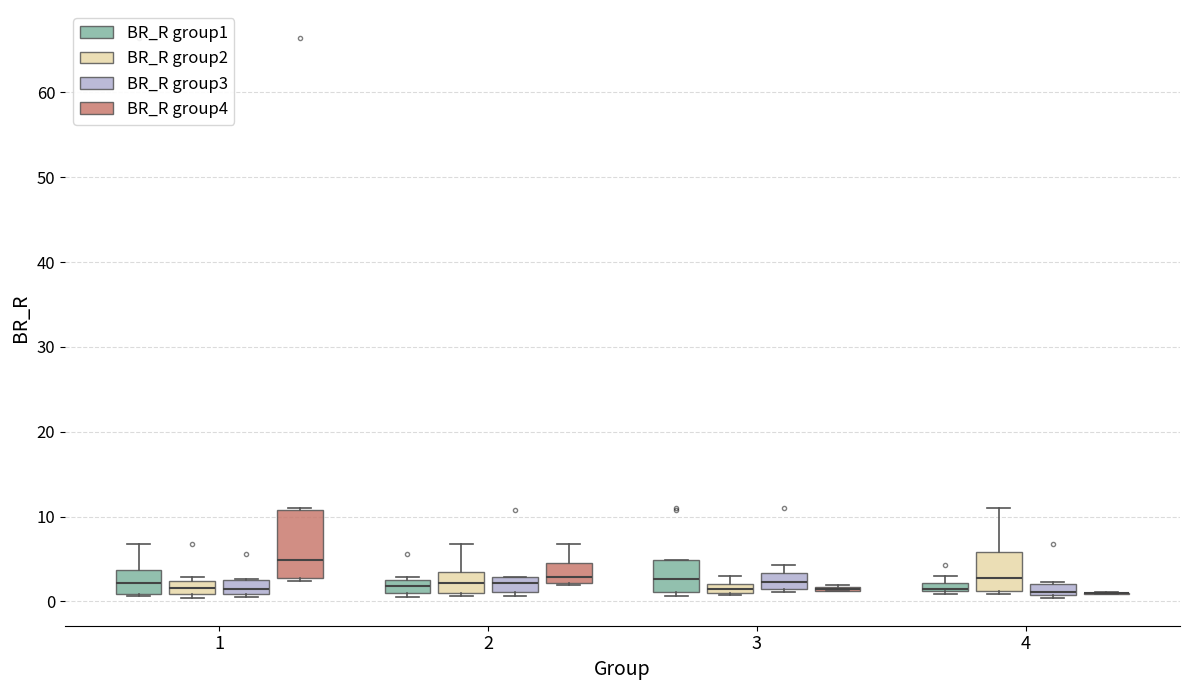

Where is the lower edge of the box for 3 (BR_R group4) on the y-axis? The values are not printed on the chart, so give them approximately, as read against the axis.

1